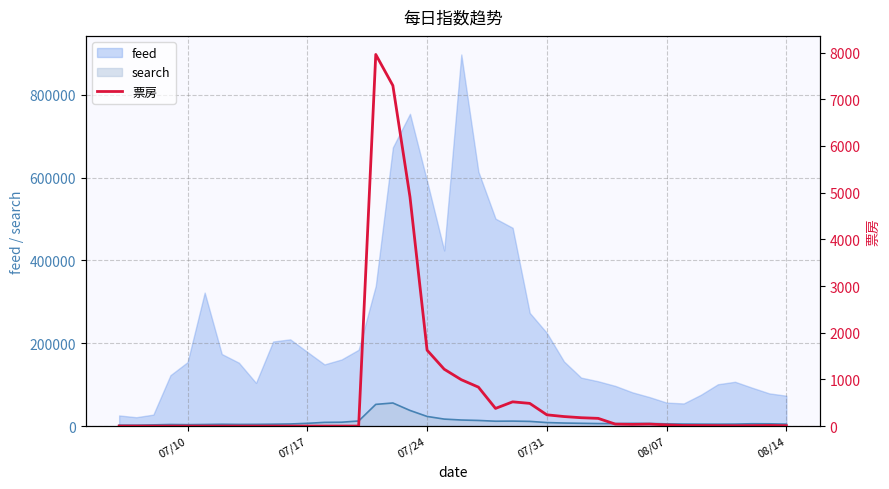

Reading left to right, extract all data points from this chart.

0	0	0	0	0	0	0	0	0	0	0	0	0	0	0	7960	7294	4908	1626	1218	993	834	378	519	486	241	204	179	165	42	36	42	25	13	12	10	8	10	13	8